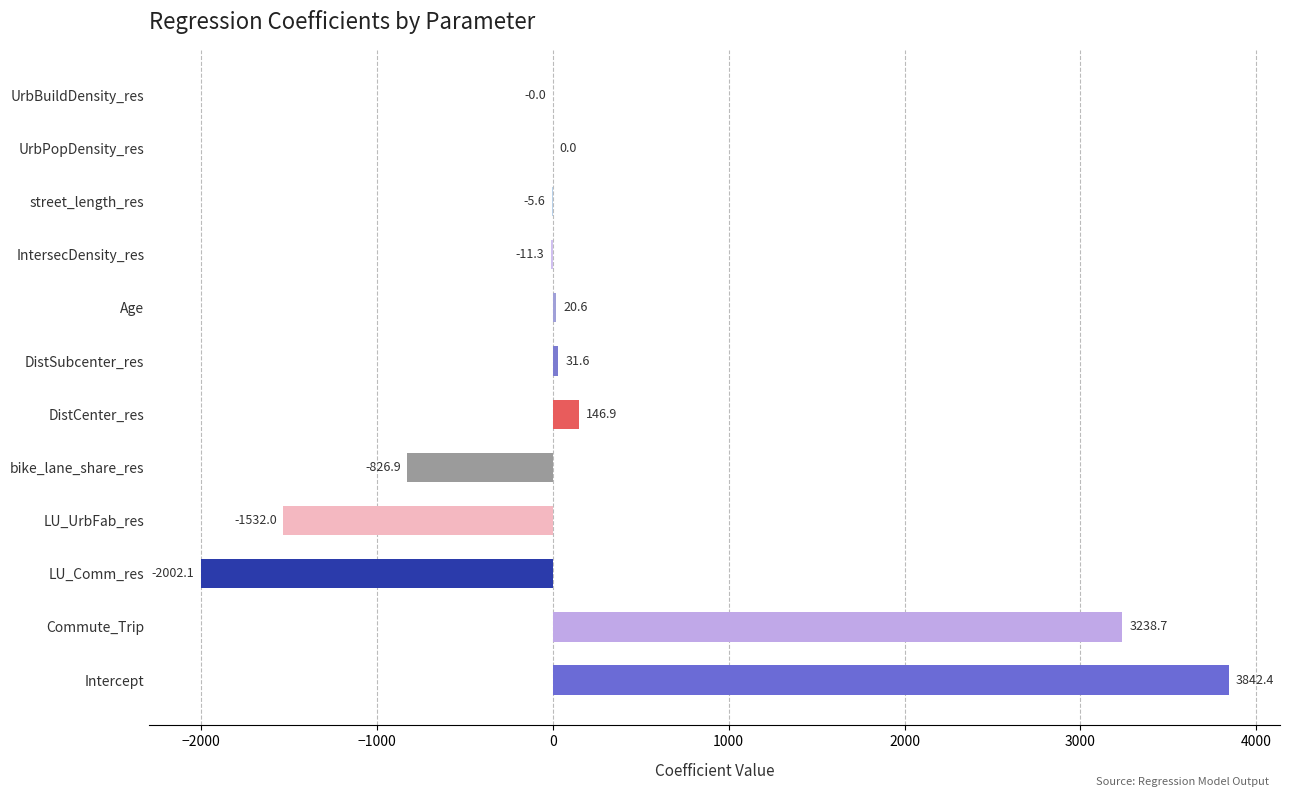

How many positive values are there?

6